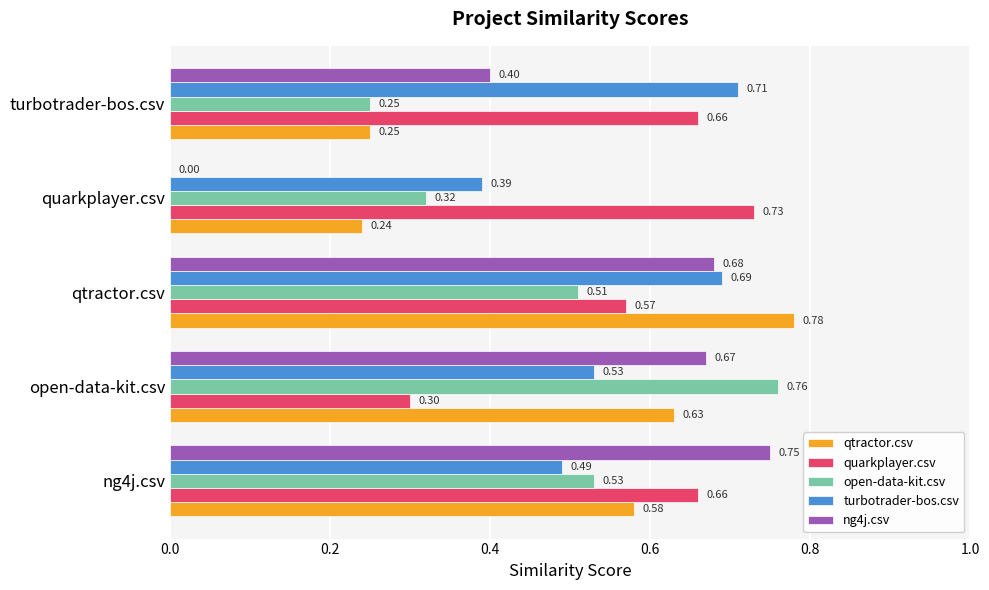

At which label is turbotrader-bos.csv closest to 0?

quarkplayer.csv